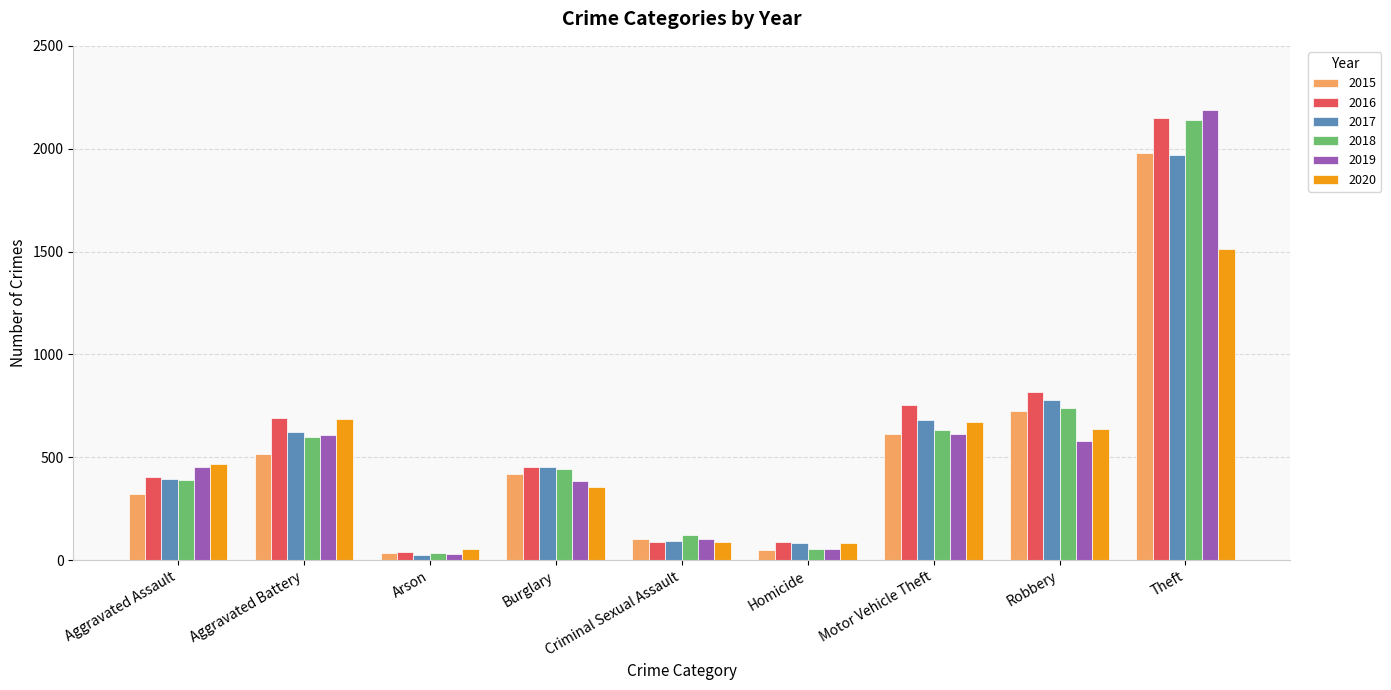

What is the total value across all series at Robbery?

4280